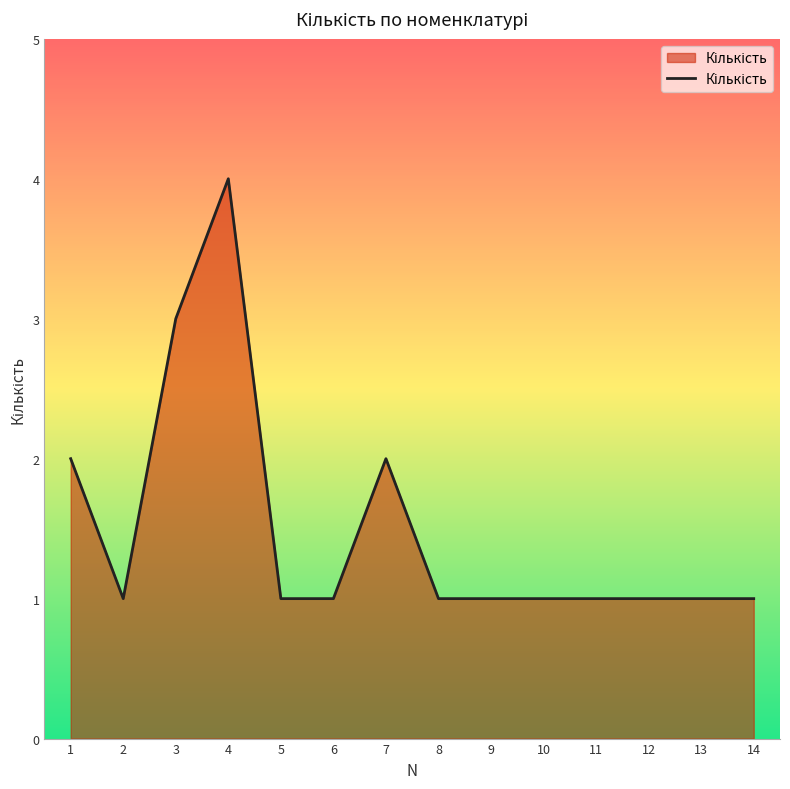

True or false: the data shows 1 at 8.

True